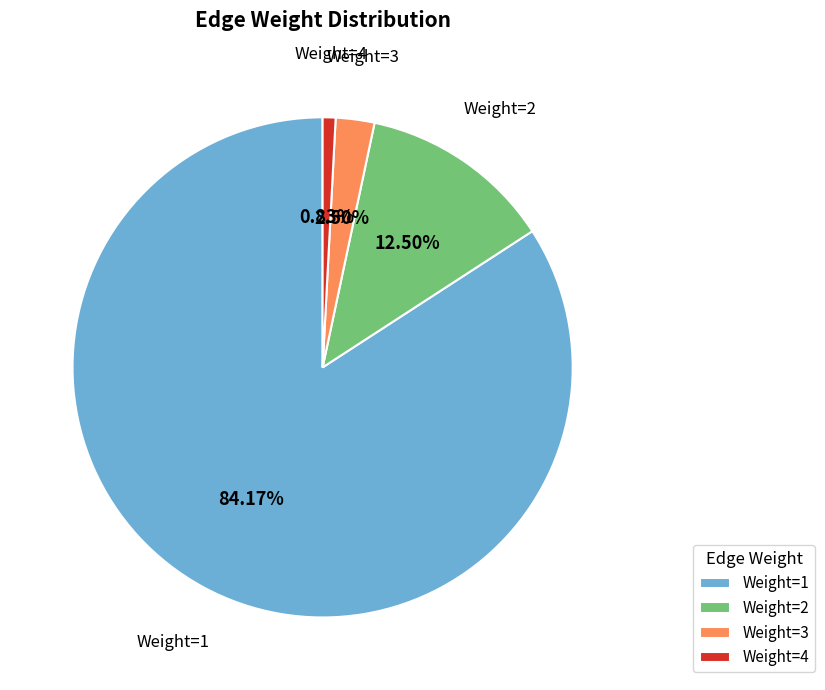

Rank the categories by value from lowest to highest.

Weight=4, Weight=3, Weight=2, Weight=1